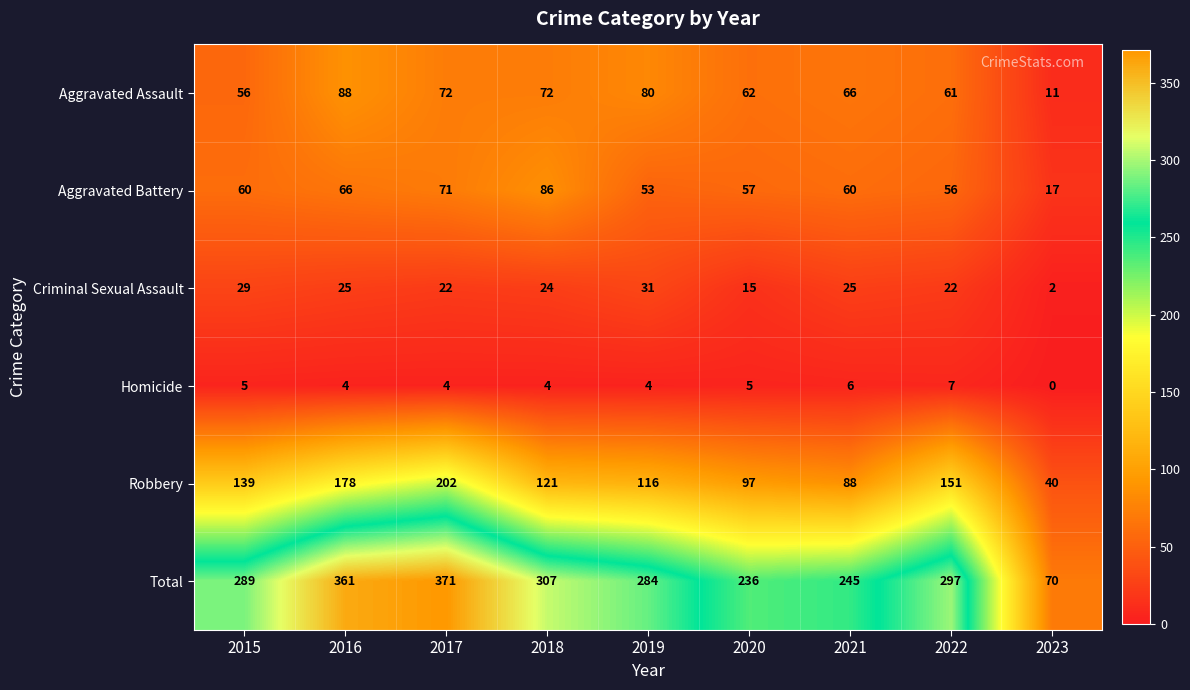

Rank the categories by Robbery value from lowest to highest.

2023, 2021, 2020, 2019, 2018, 2015, 2022, 2016, 2017